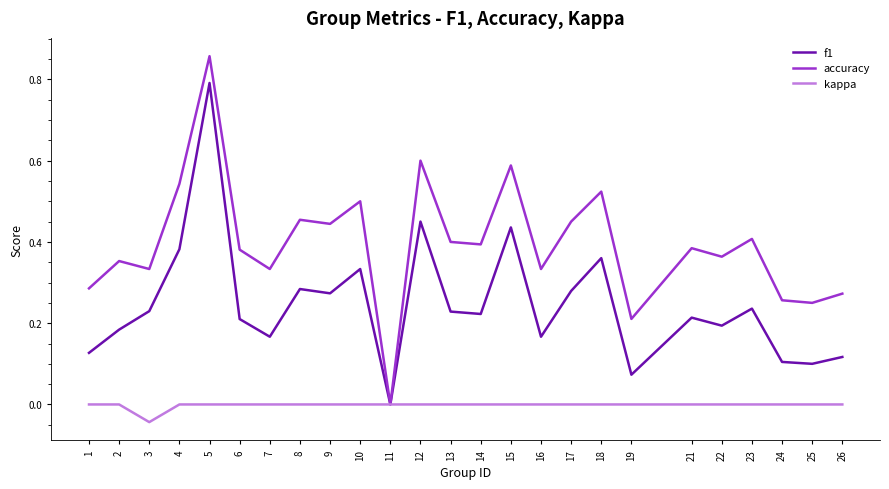

At which category is the sum across all series the highest?

5